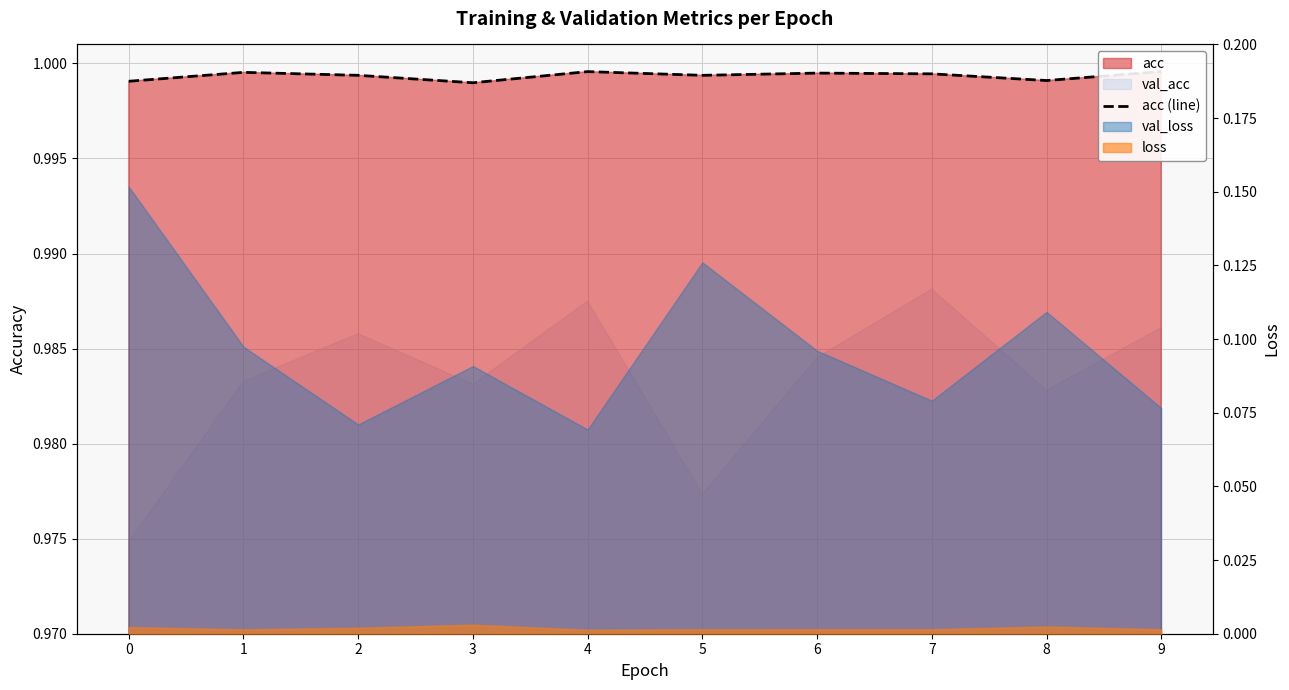

What is the maximum value shown in the chart?

1.0